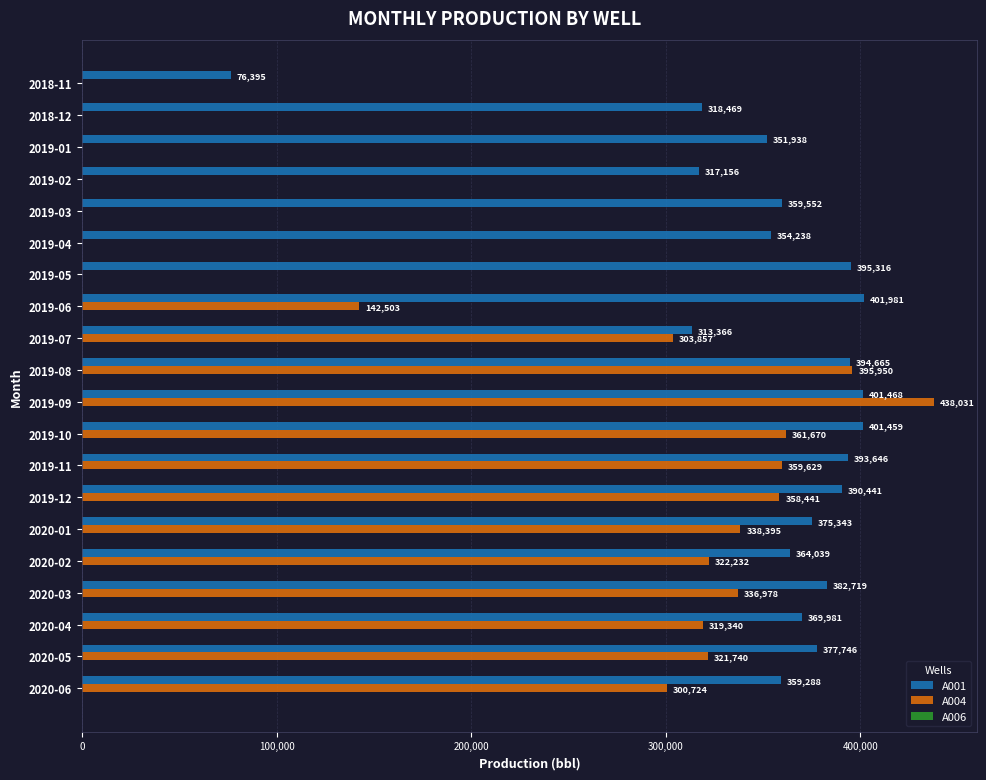

Which series changed the most between 2018-12 and 2019-02?

A001